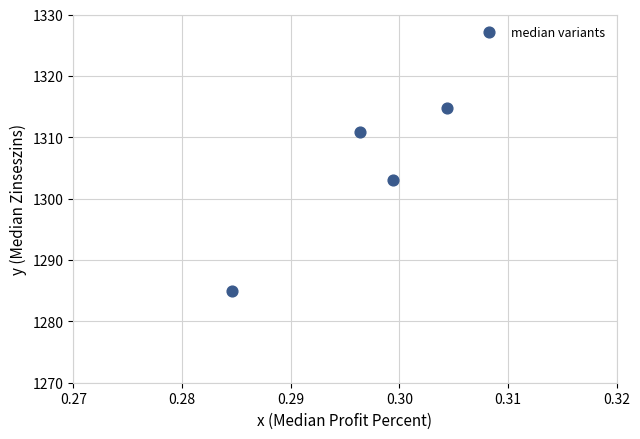

What Y value in the scatter plot is closest to 1299?

1303.1